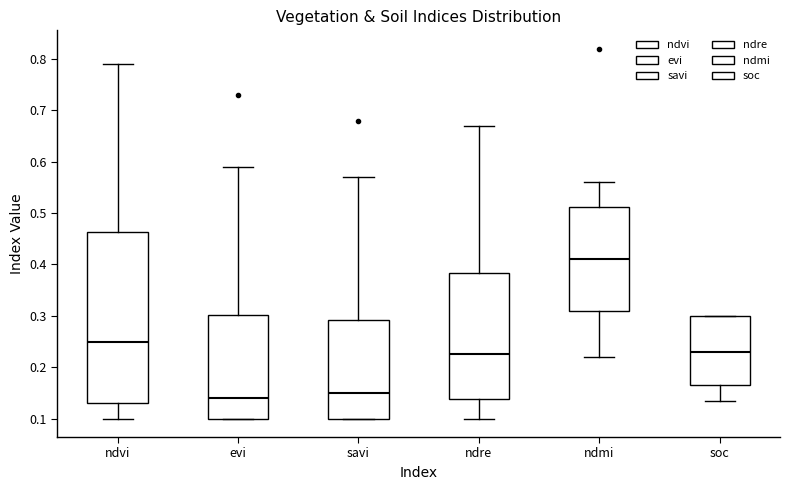

Reading left to right, transcribe this box plot: for each box, give where its median line is, the range the box spans, and where its two whiskers end, as read against the y-axis. The values are not printed on the chart, so give them approximately, as read against the axis.

ndvi: median 0.25, box 0.13 to 0.46, whiskers 0.10 to 0.79
evi: median 0.14, box 0.10 to 0.30, whiskers 0.10 to 0.59
savi: median 0.15, box 0.10 to 0.29, whiskers 0.10 to 0.57
ndre: median 0.23, box 0.14 to 0.38, whiskers 0.10 to 0.67
ndmi: median 0.41, box 0.31 to 0.51, whiskers 0.22 to 0.56
soc: median 0.23, box 0.17 to 0.30, whiskers 0.13 to 0.30